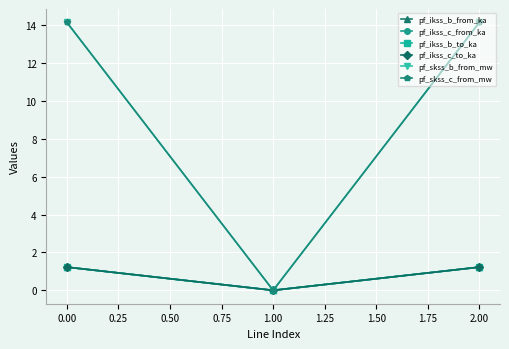

At how many categories does at least one series exceed 13?

2